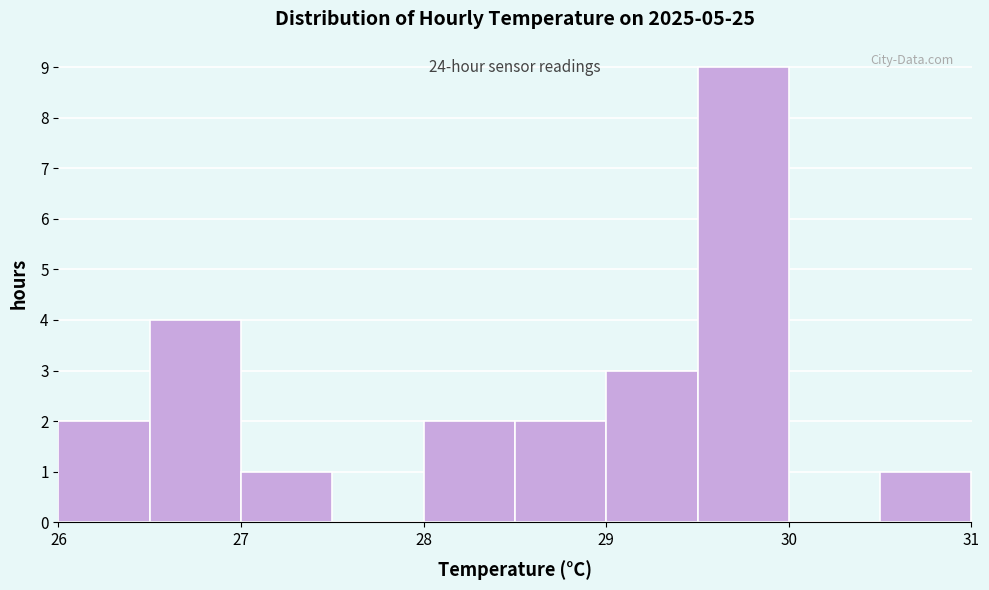

Over which range of the x-axis is the bar tallest?

29.5 to 30.0